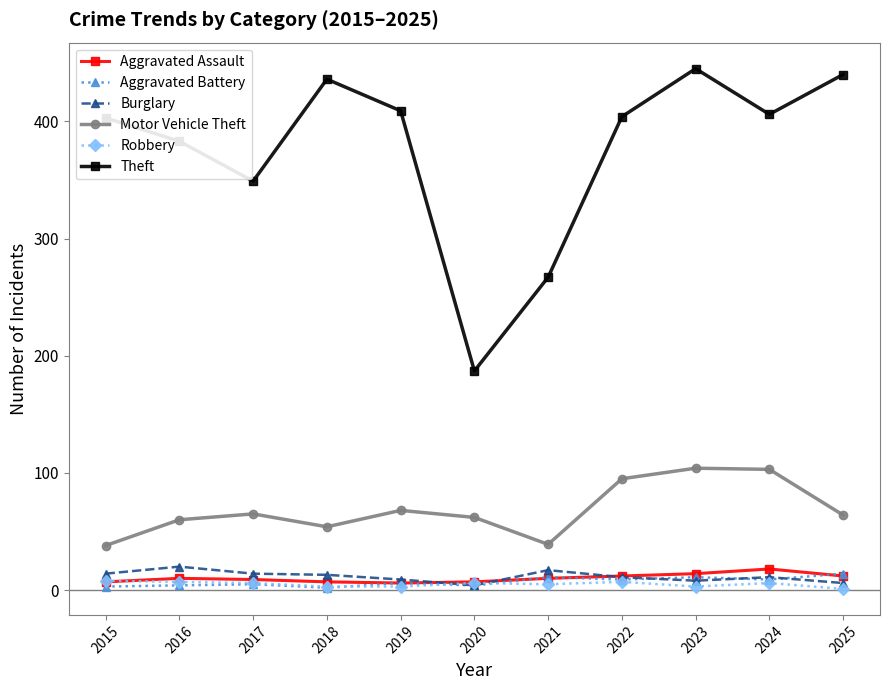

At which category is the sum across all series the highest?

2023